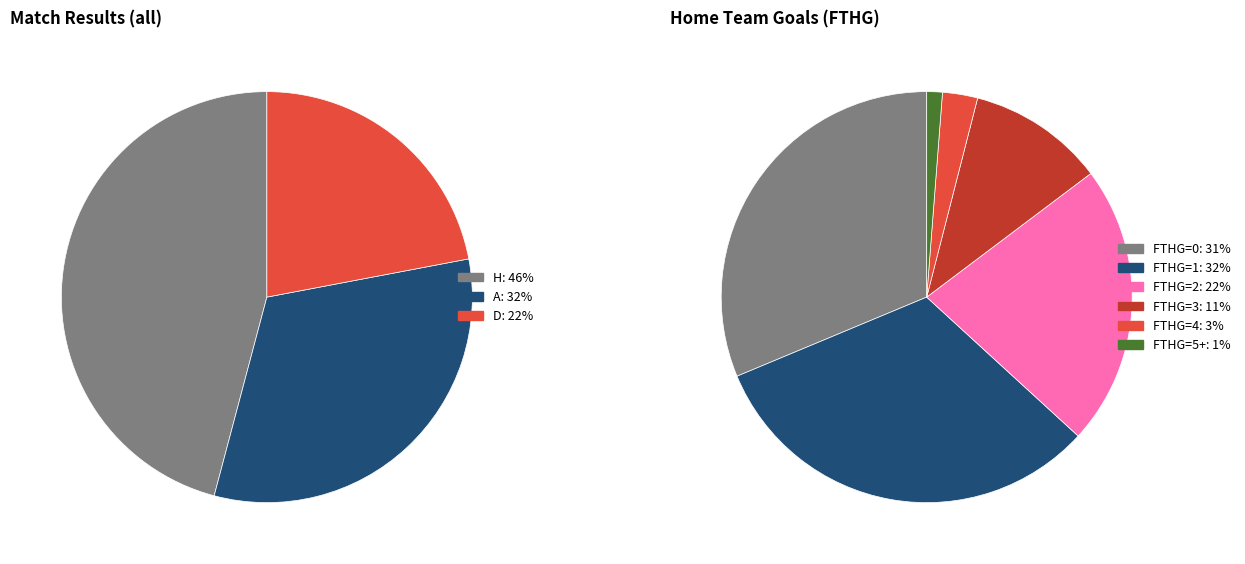

How many slices are in this pie chart?

9